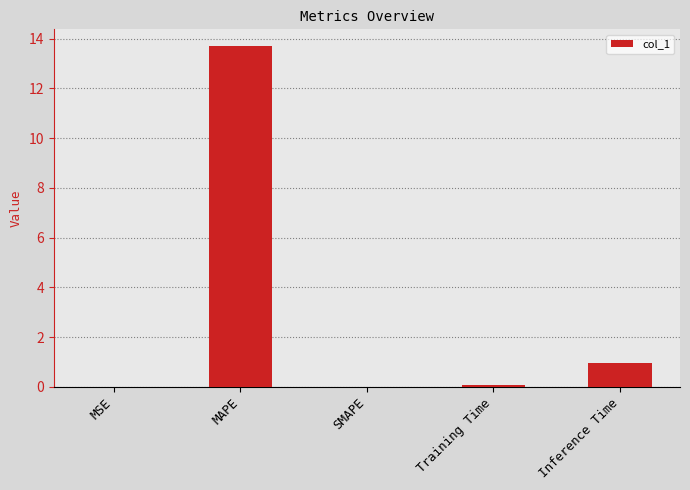

Is it true that the value at SMAPE is 8.9?

False